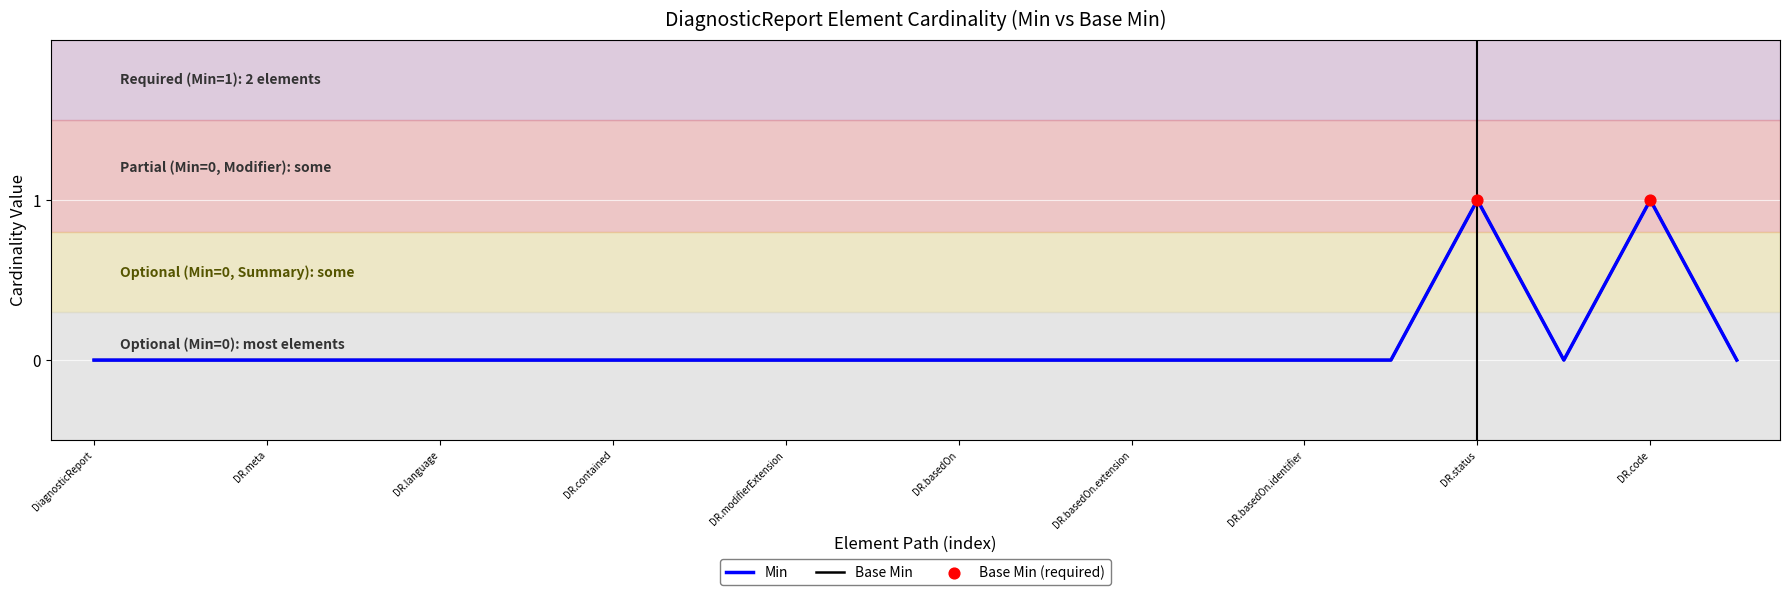

Does the chart have visible grid lines?

Yes